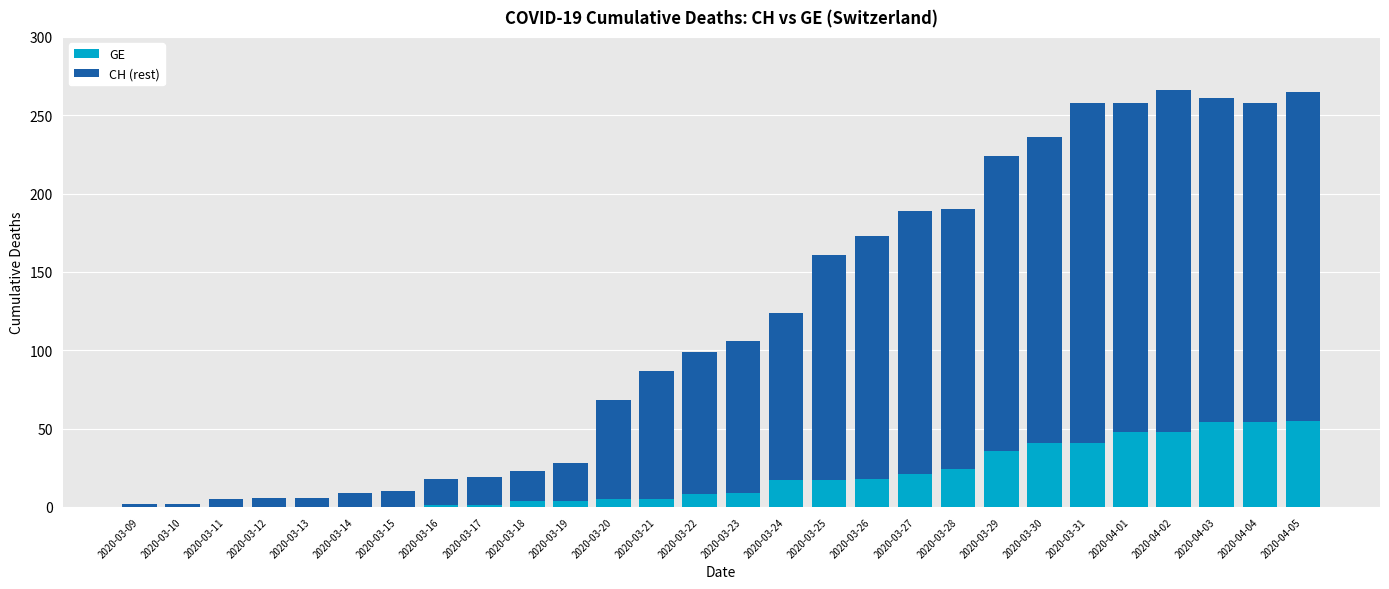

What is the sum of the GE values at 2020-03-26 and 2020-04-03?

72